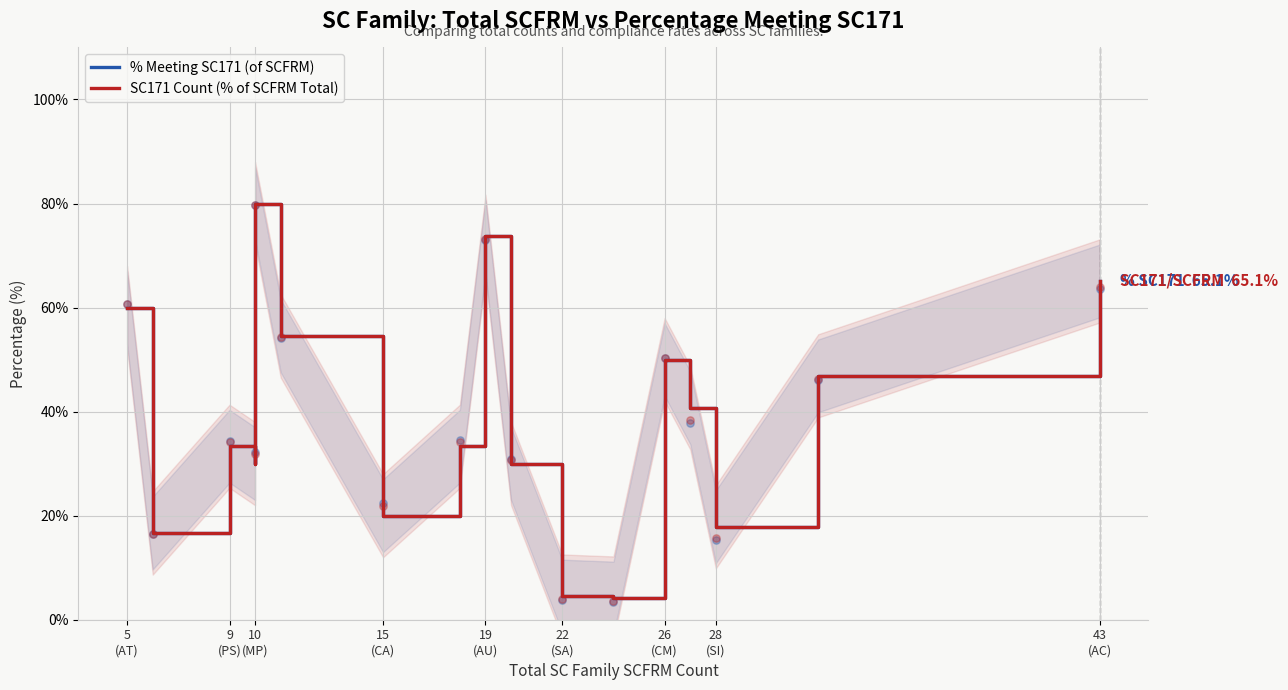

Which series contains the highest Y value?

% Meeting SC171 (of SCFRM)